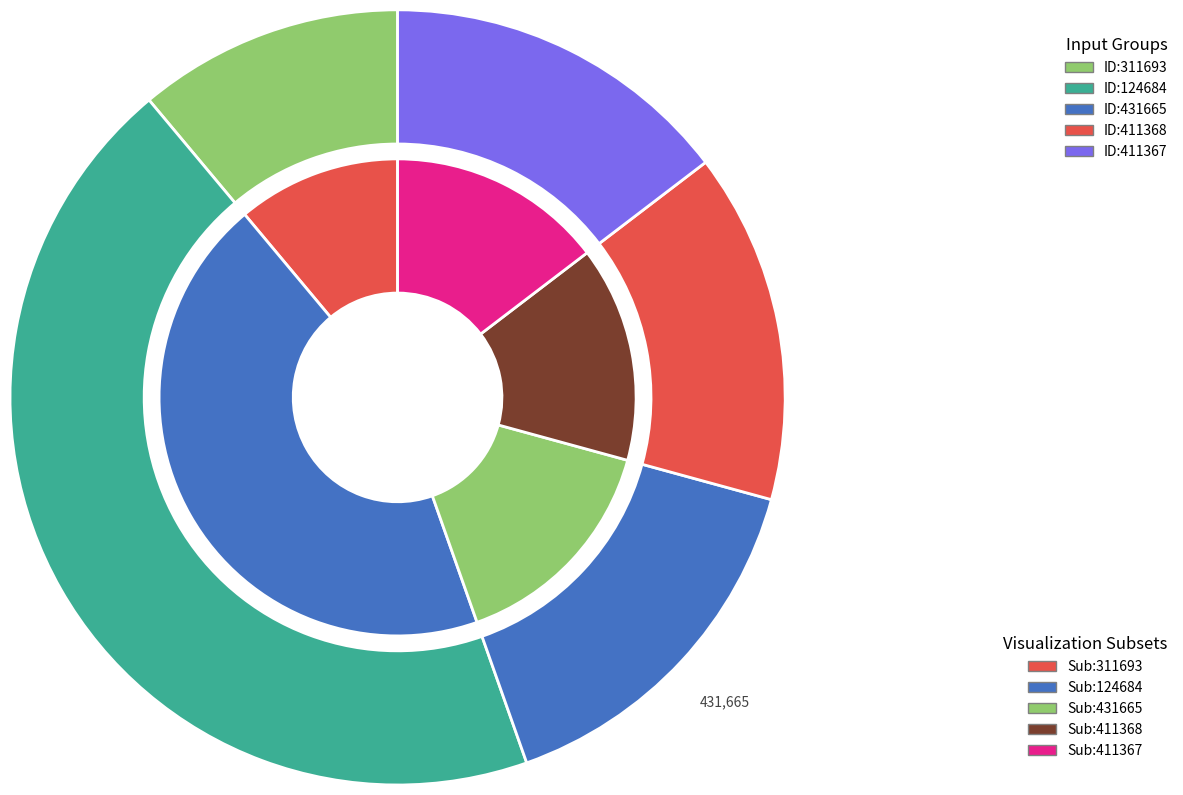

Is there any slice that represents more than half of the pie?

No